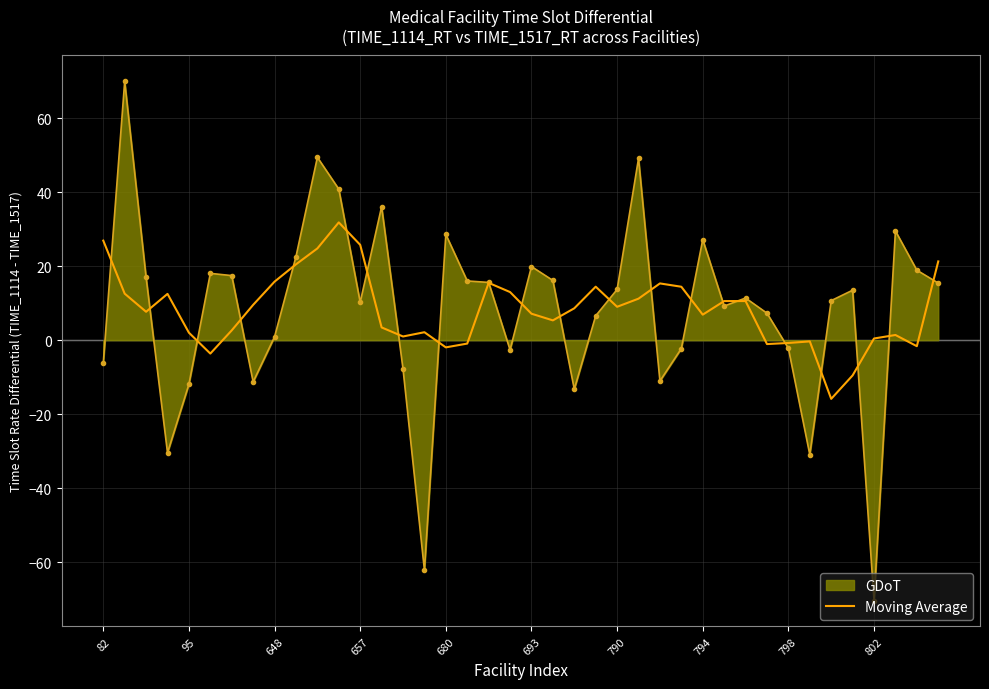

What is the smallest value displayed?

-70.4